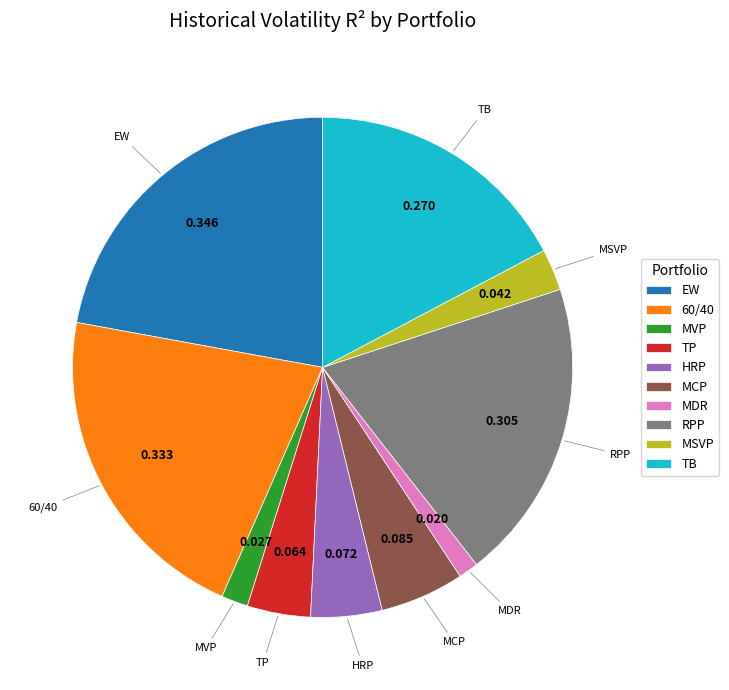

Does RPP represent more than half of the total?

No